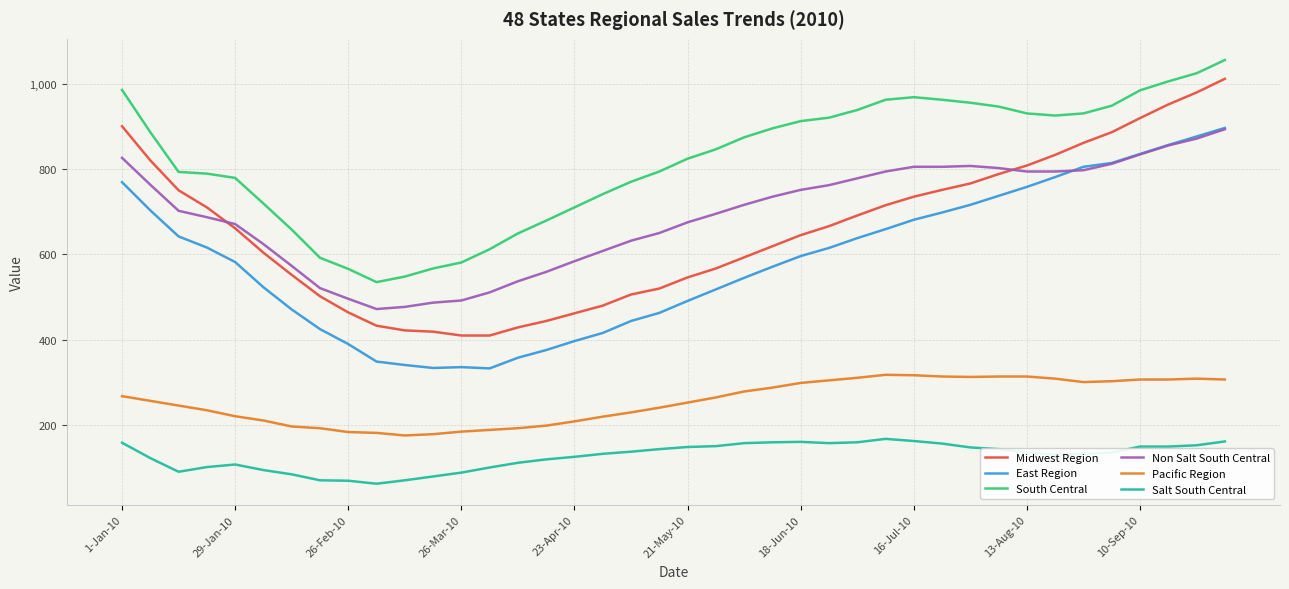

What is the minimum value for South Central?

535